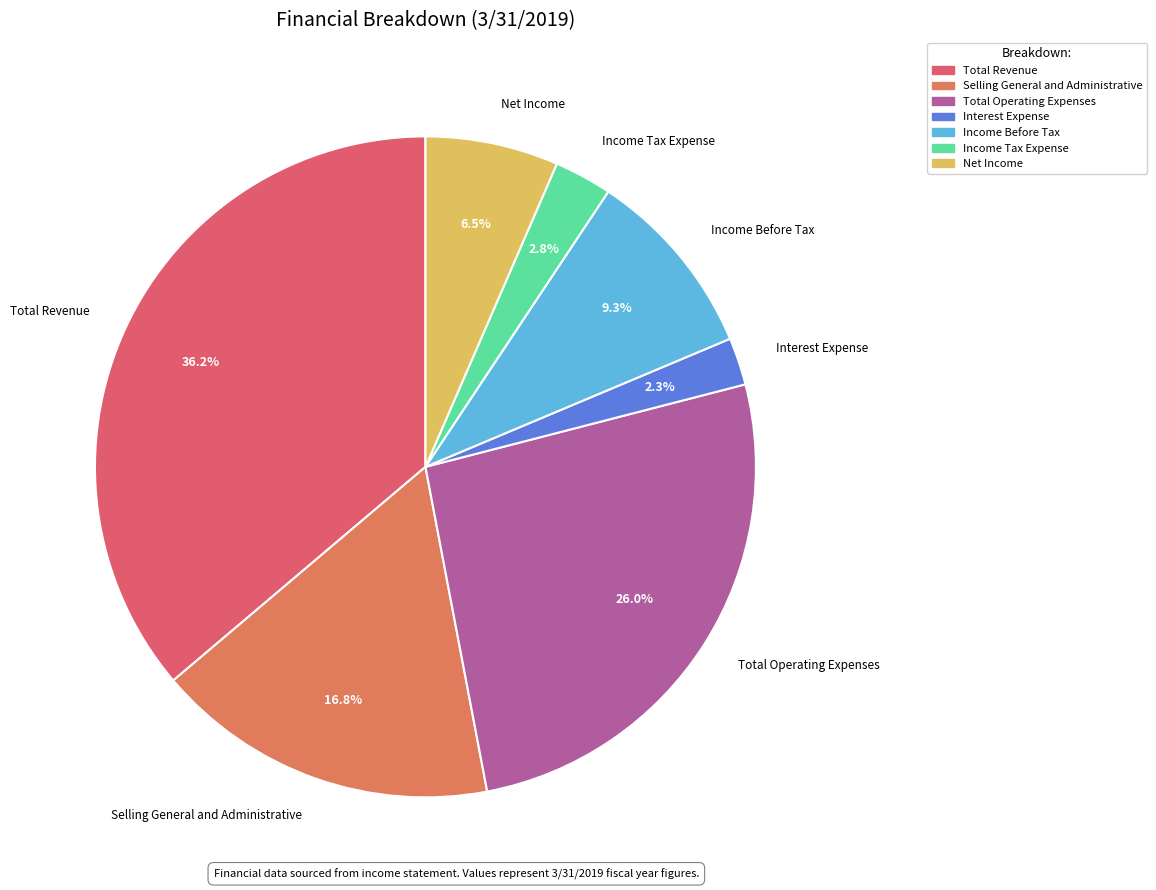

To the nearest percent, what is the difference between the largest and smallest slice percentages?

34%